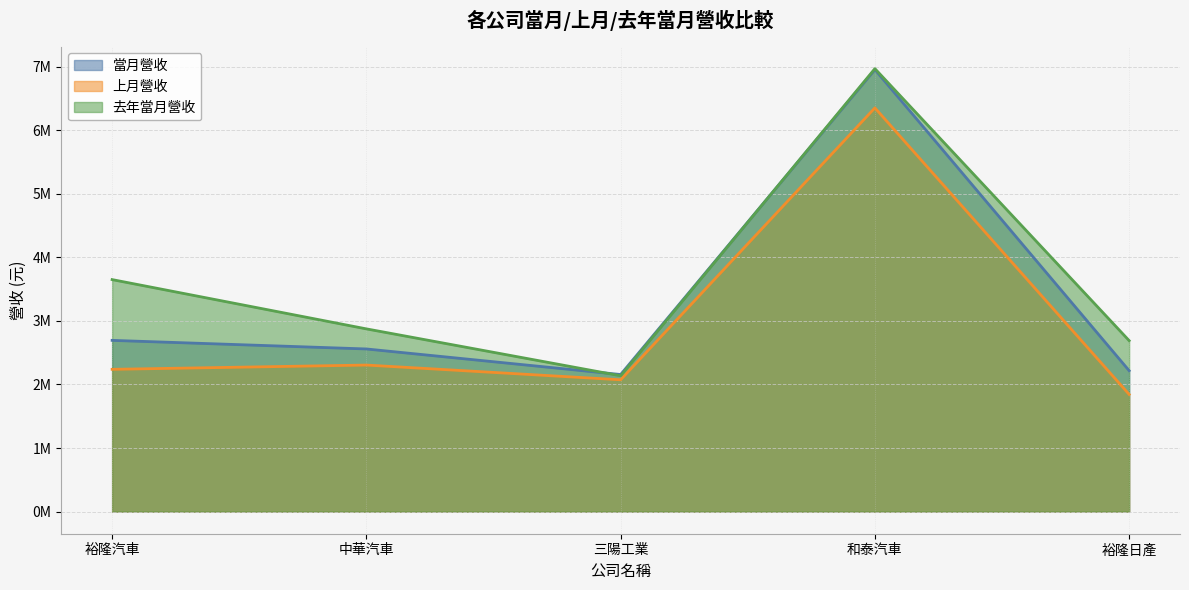

What is the label of the 2nd point from the right?

和泰汽車